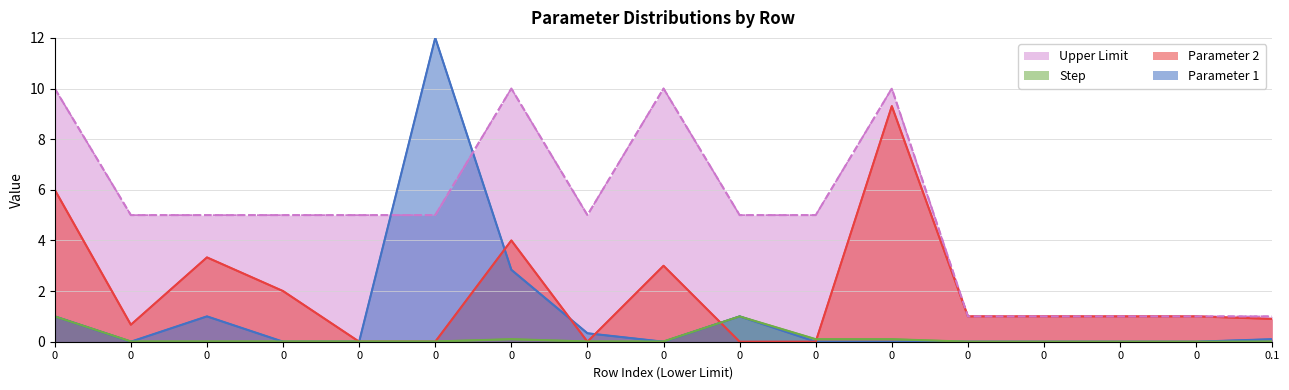

Reading right to left, extract all data points from this chart.

Parameter 1: 0.1	0.0	0.0	0.0	0.0	0.0	0.0	1.0	0.0	0.3	2.8	12.0	0.0	0.0	1.0	0.0	1.0
Parameter 2: 0.9	1.0	1.0	1.0	1.0	9.3	0.0	0.0	3.0	0.0	4.0	0.0	0.0	2.0	3.3	0.7	6.0
Step: 0.0	0.0	0.0	0.0	0.0	0.1	0.1	1.0	0.0	0.0	0.1	0.0	0.0	0.0	0.0	0.0	1.0
Upper Limit: 1.0	1.0	1.0	1.0	1.0	10.0	5.0	5.0	10.0	5.0	10.0	5.0	5.0	5.0	5.0	5.0	10.0